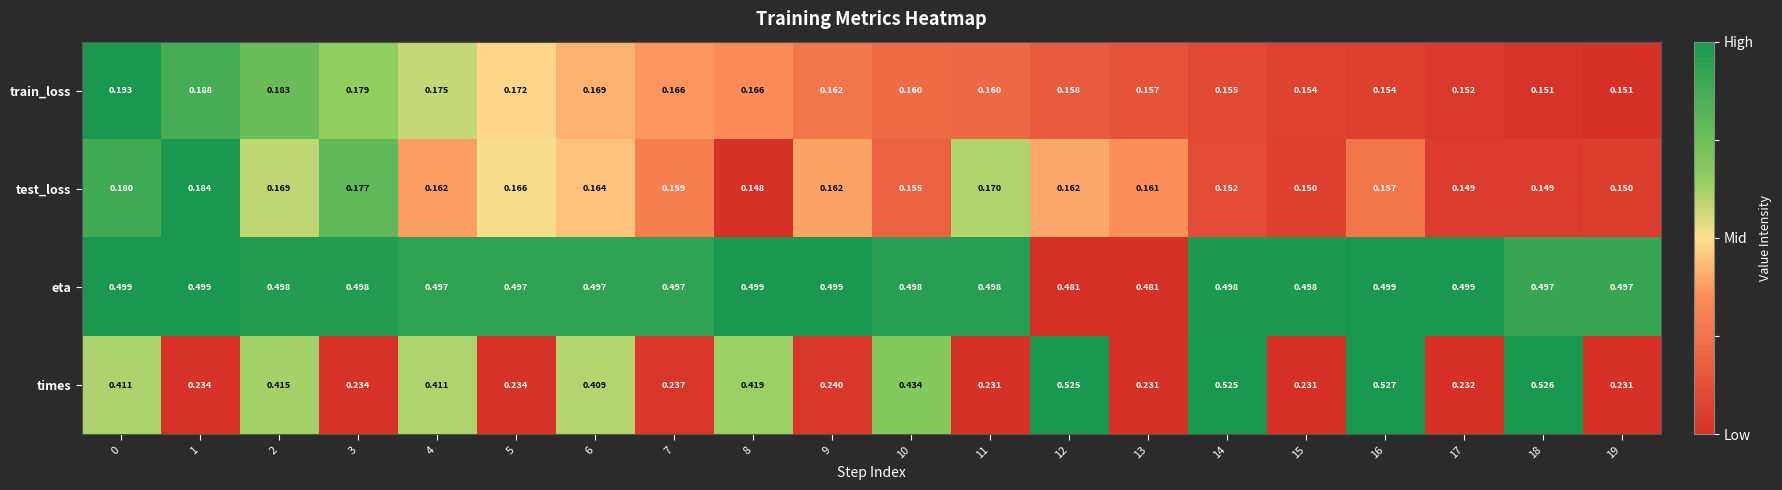

Rank the series by their maximum value, from highest to lowest.

times, eta, train_loss, test_loss